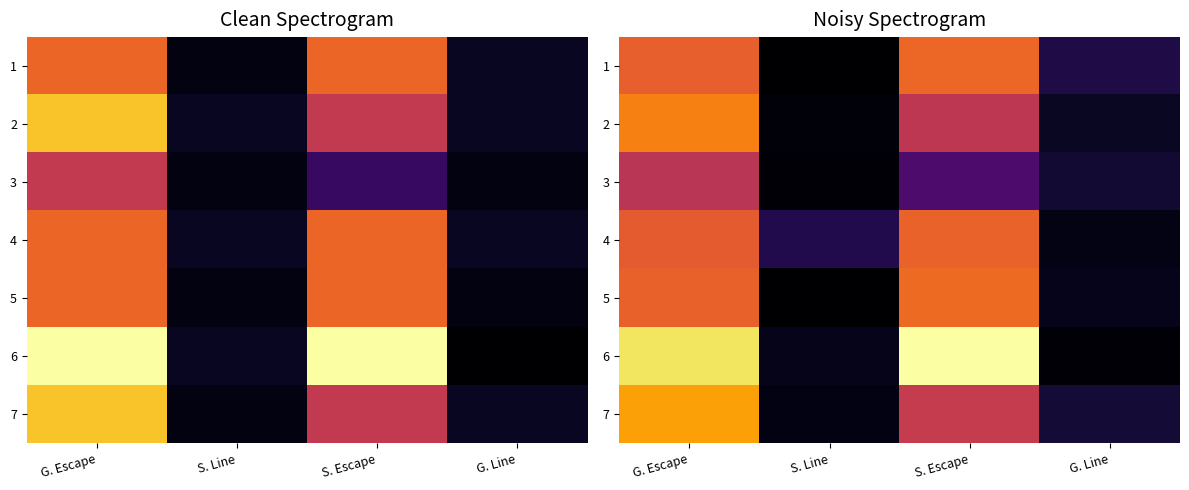

How many values in the 6 series exceed 64?

2